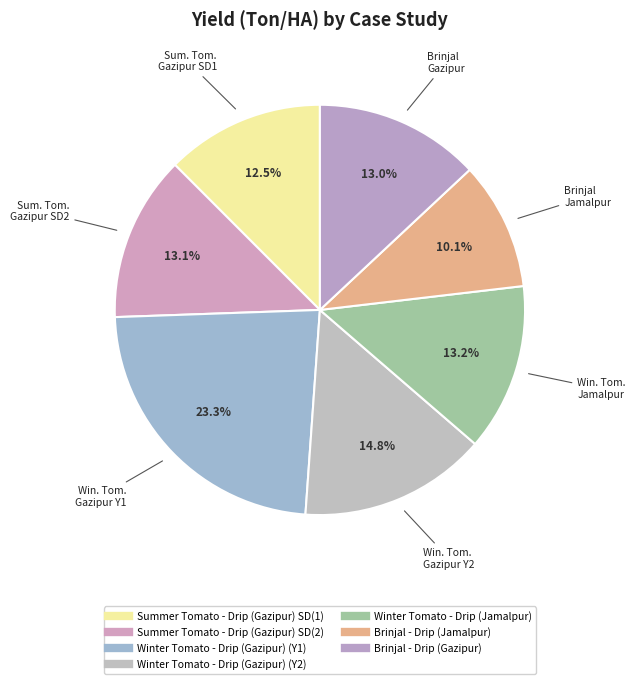

Rank the categories by value from lowest to highest.

Brinjal - Drip (Jamalpur), Summer Tomato - Drip (Gazipur) SD(1), Brinjal - Drip (Gazipur), Summer Tomato - Drip (Gazipur) SD(2), Winter Tomato - Drip (Jamalpur), Winter Tomato - Drip (Gazipur) (Y2), Winter Tomato - Drip (Gazipur) (Y1)